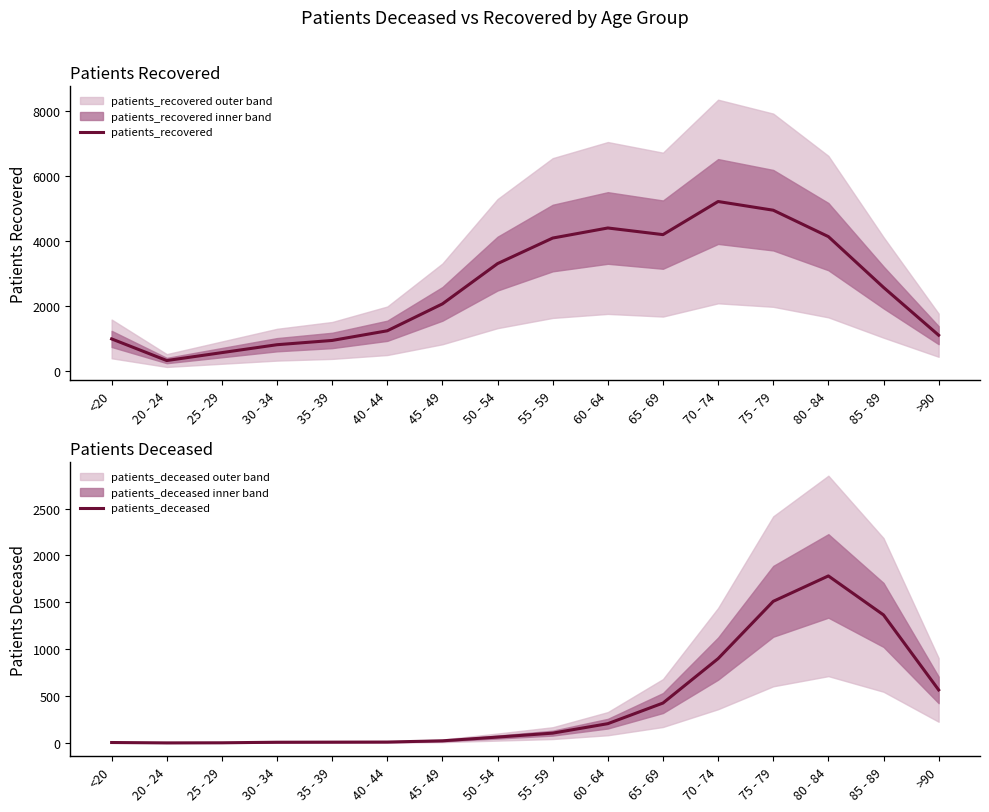

What is the lowest value of the patients_recovered series?

328